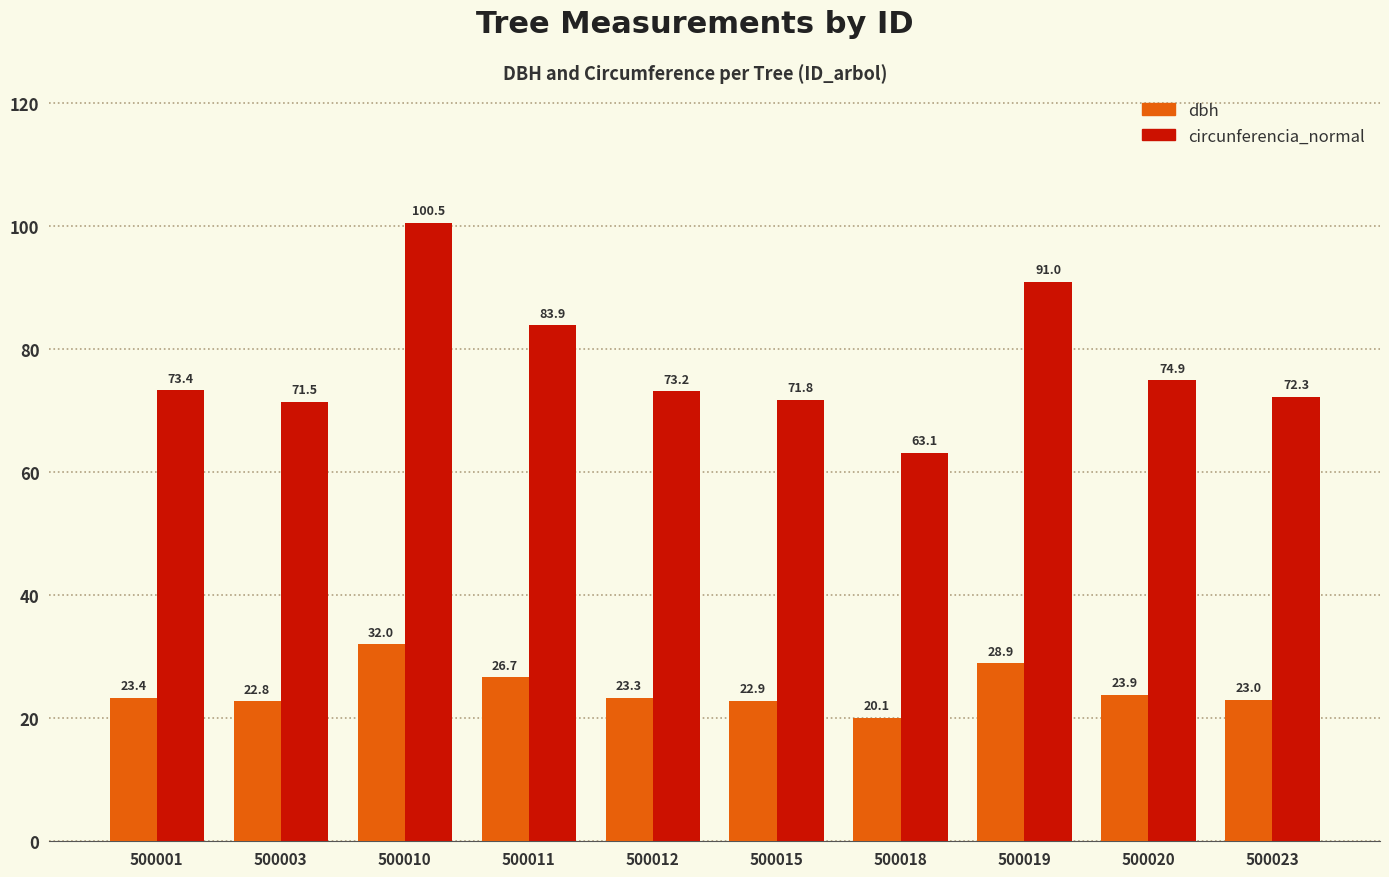

How many values in the circunferencia_normal series exceed 73?

6